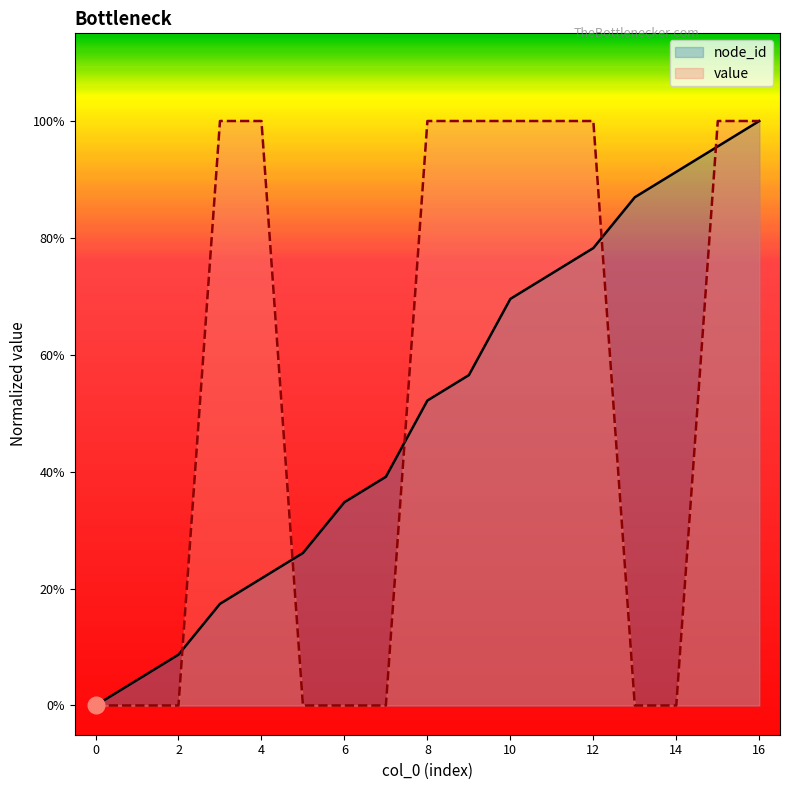

Reading left to right, extract all data points from this chart.

node_id: 0.0	0.0	0.1	0.2	0.2	0.3	0.3	0.4	0.5	0.6	0.7	0.7	0.8	0.9	0.9	1.0	1.0
value: 0.0	0.0	0.0	1.0	1.0	0.0	0.0	0.0	1.0	1.0	1.0	1.0	1.0	0.0	0.0	1.0	1.0